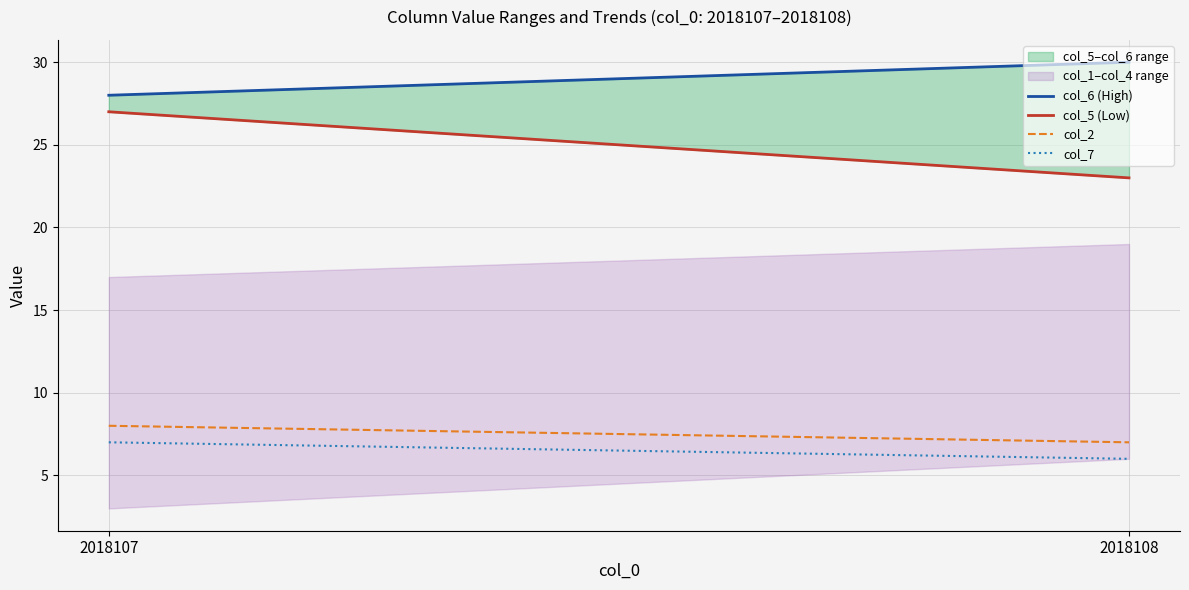

What is the difference between the maximum and minimum values in the col_2 series?

1